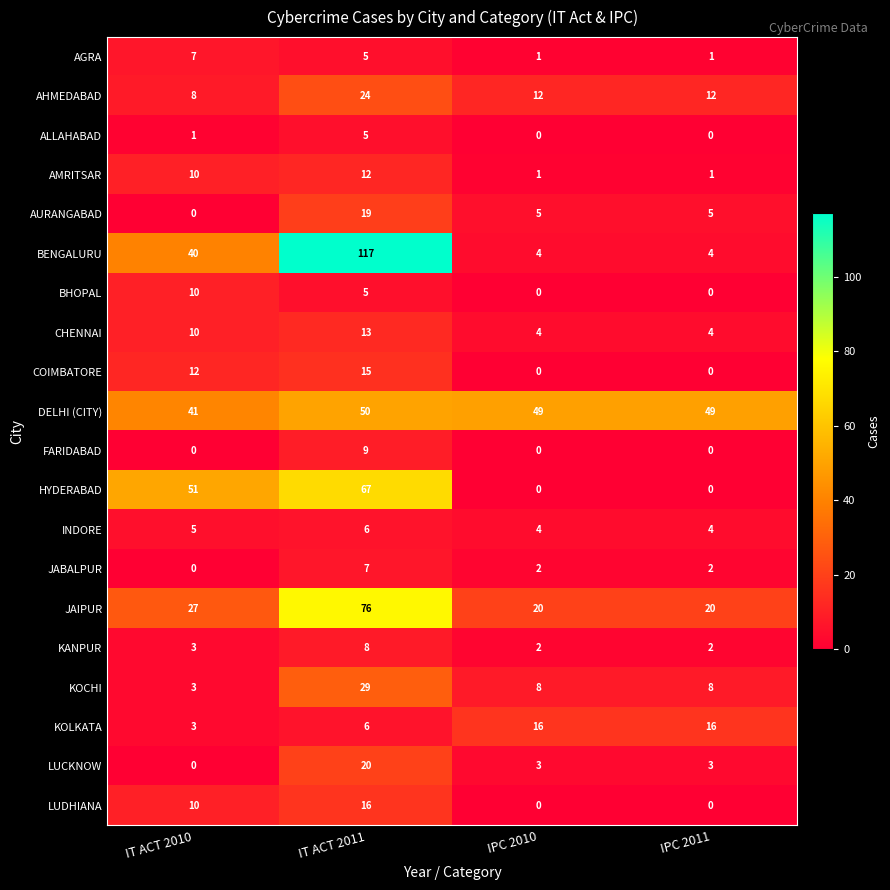

True or false: BHOPAL has a value of 0 at IPC 2010.

True